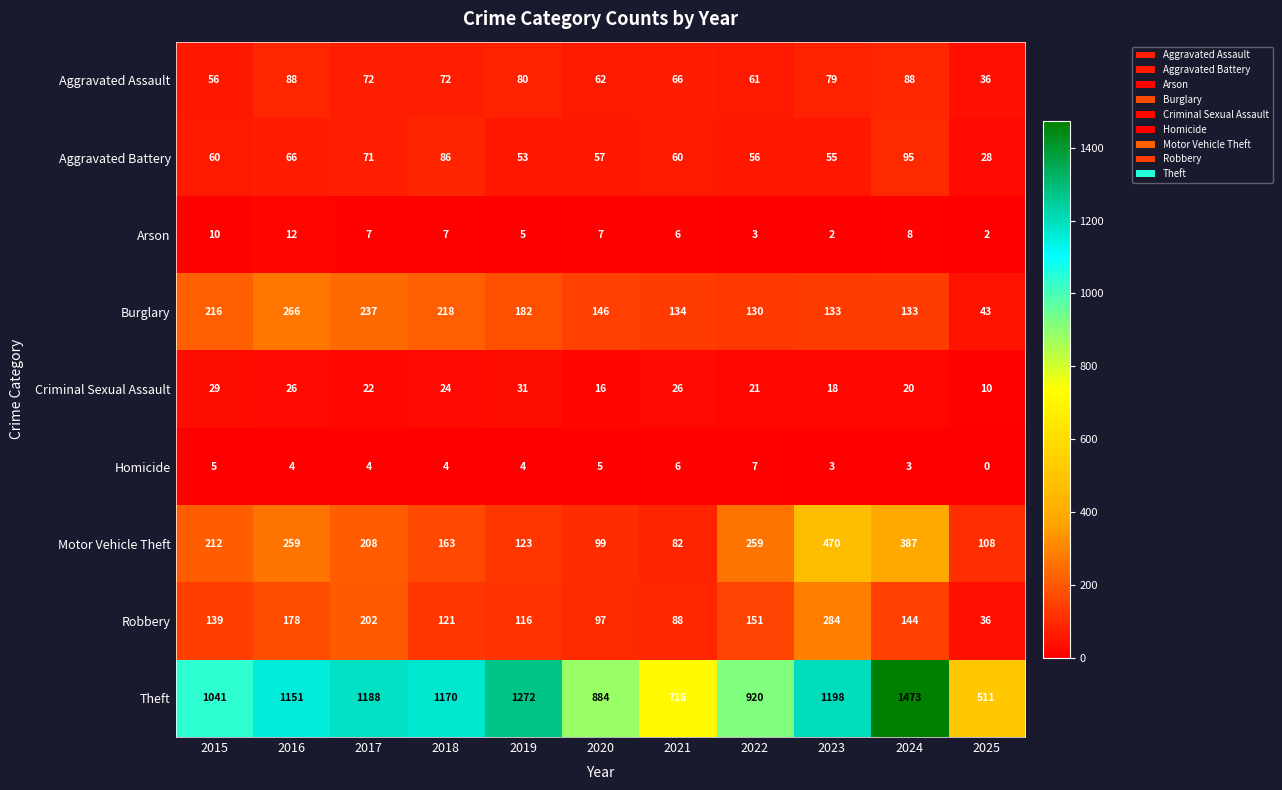

Read the Criminal Sexual Assault value at 2015.

29